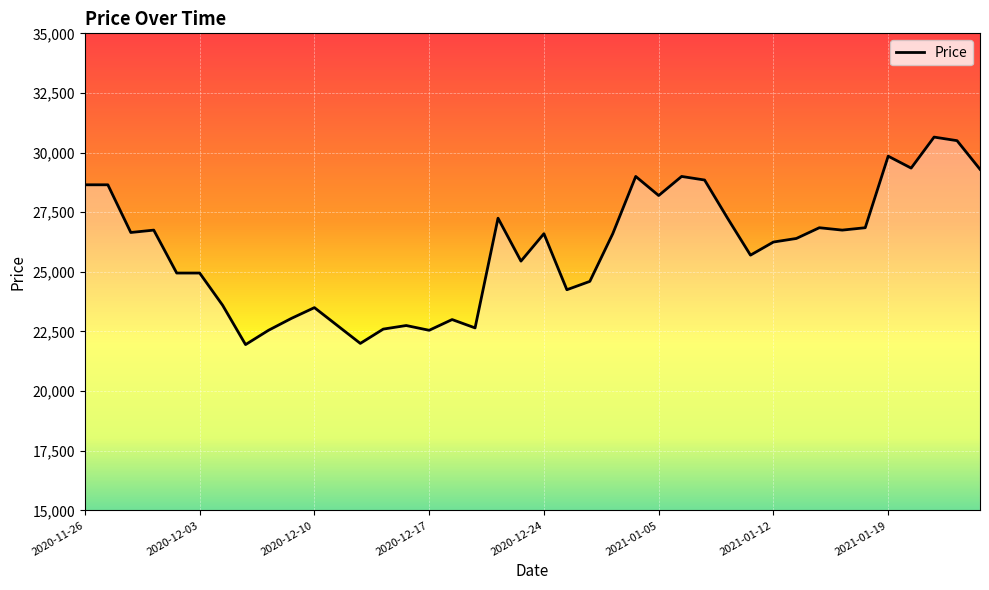

How many distinct data groups are displayed?

1